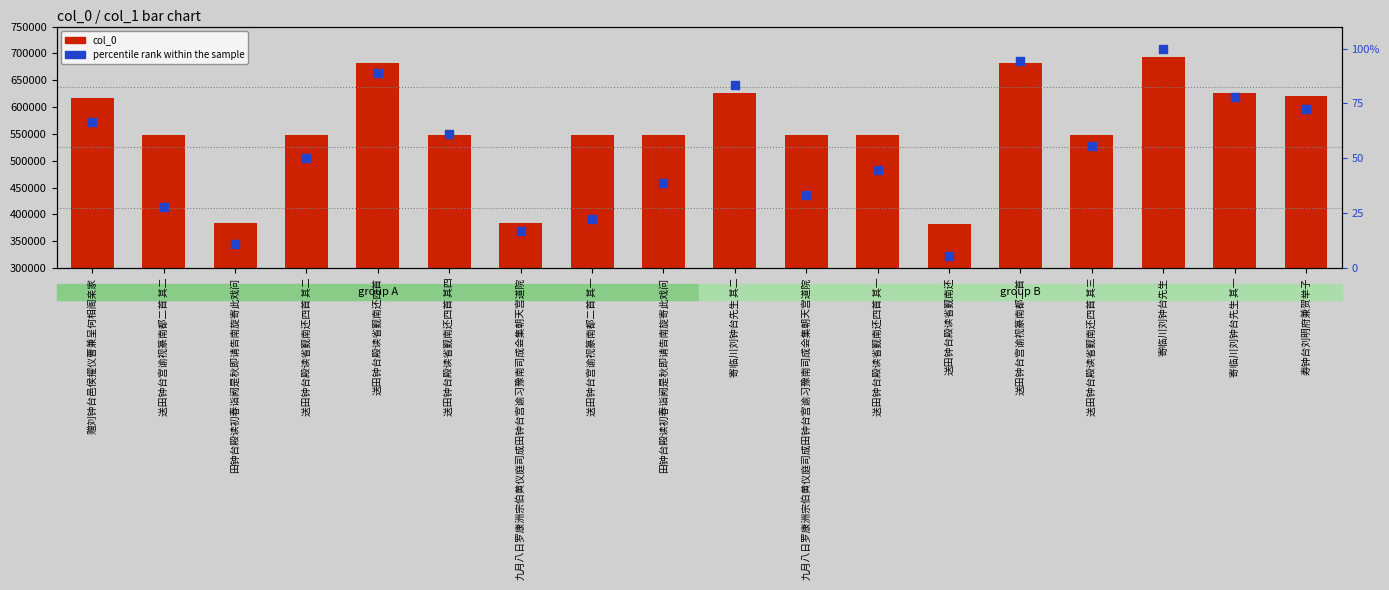

At how many categories does at least one series exceed 531318?

15